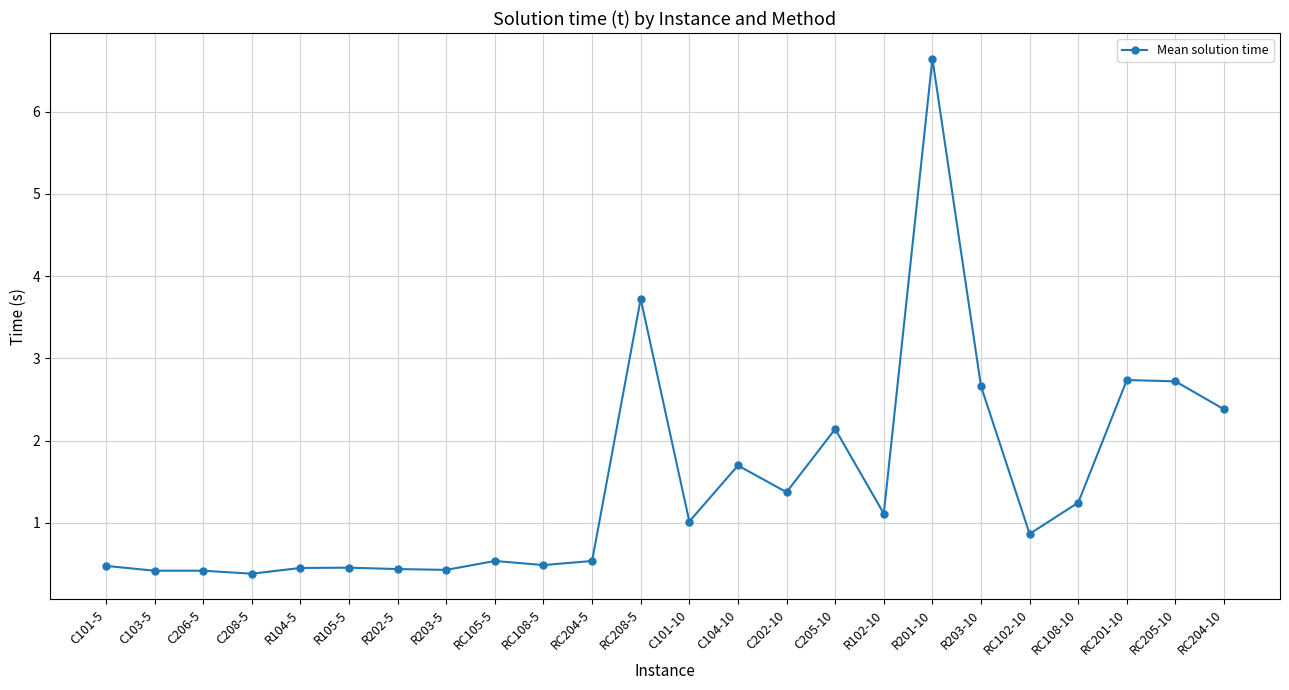

What is the maximum value shown in the chart?

6.6